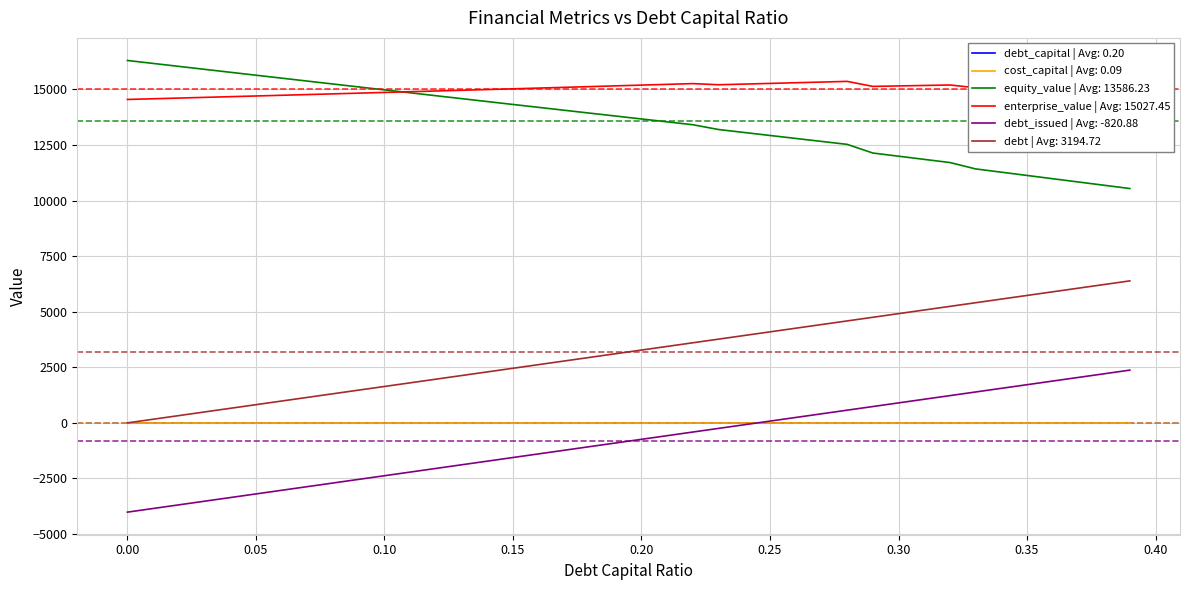

Which series has the largest total across all categories?

enterprise_value | Avg: 15027.45